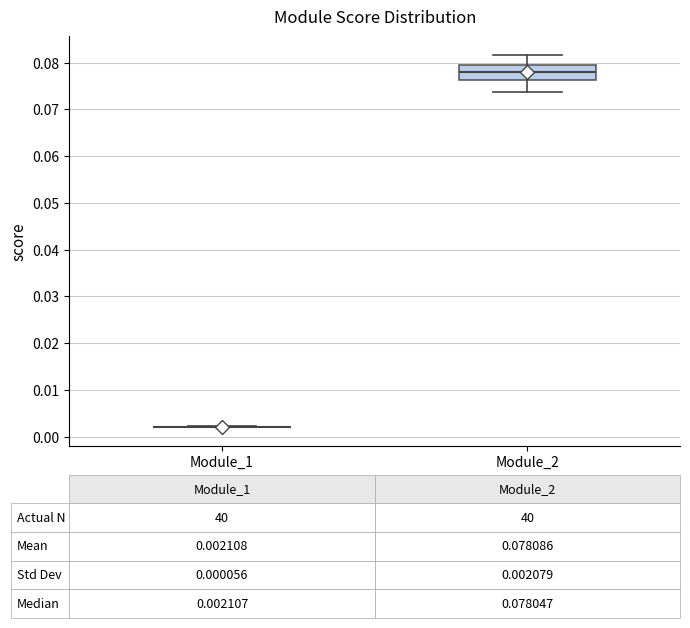

Which box is the tallest, from its lower edge to its upper edge?

Module_2